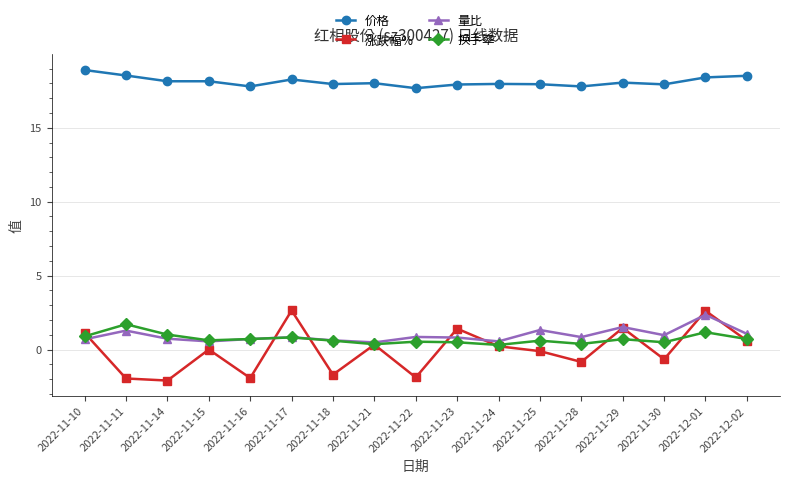

Where is the first local maximum for 量比?

2022-11-11